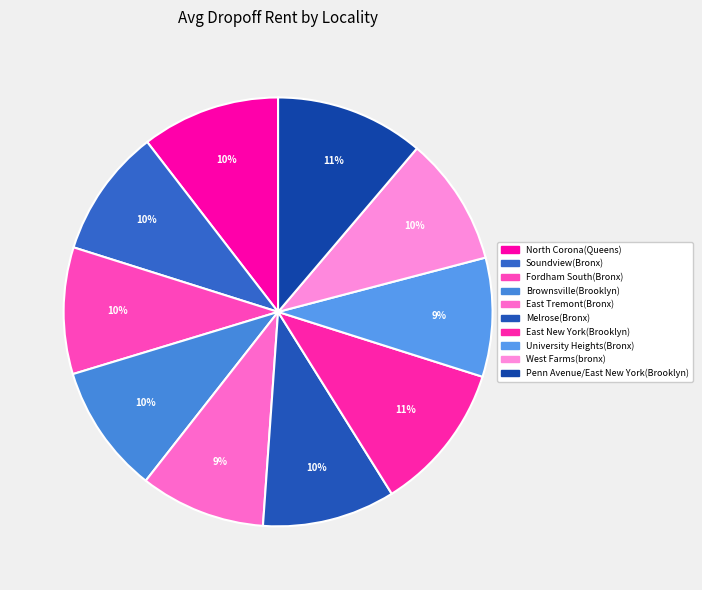

To the nearest percent, what is the combined percentage of University Heights(Bronx) and Melrose(Bronx)?

19%